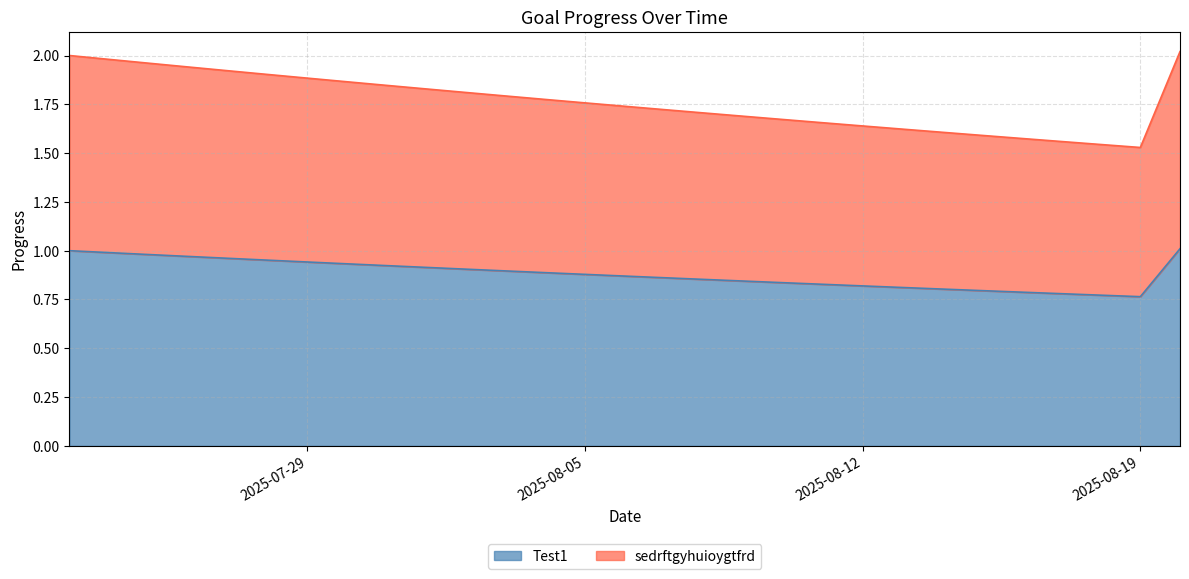

Rank the series by their maximum value, from lowest to highest.

Test1, sedrftgyhuioygtfrd